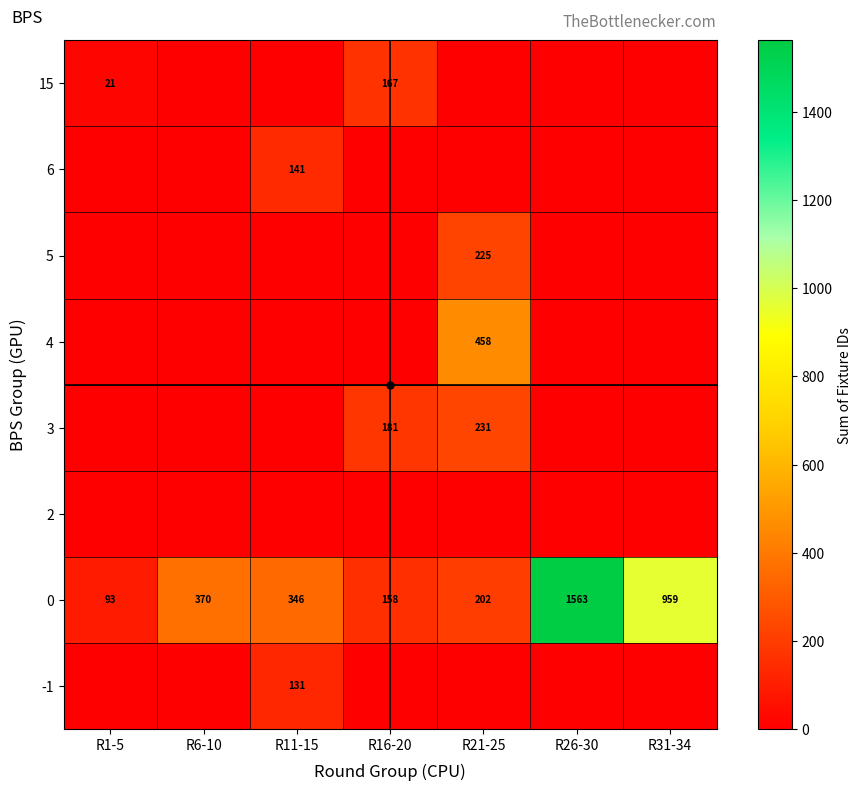

Which category has the lowest value in the 2 series?

R1-5